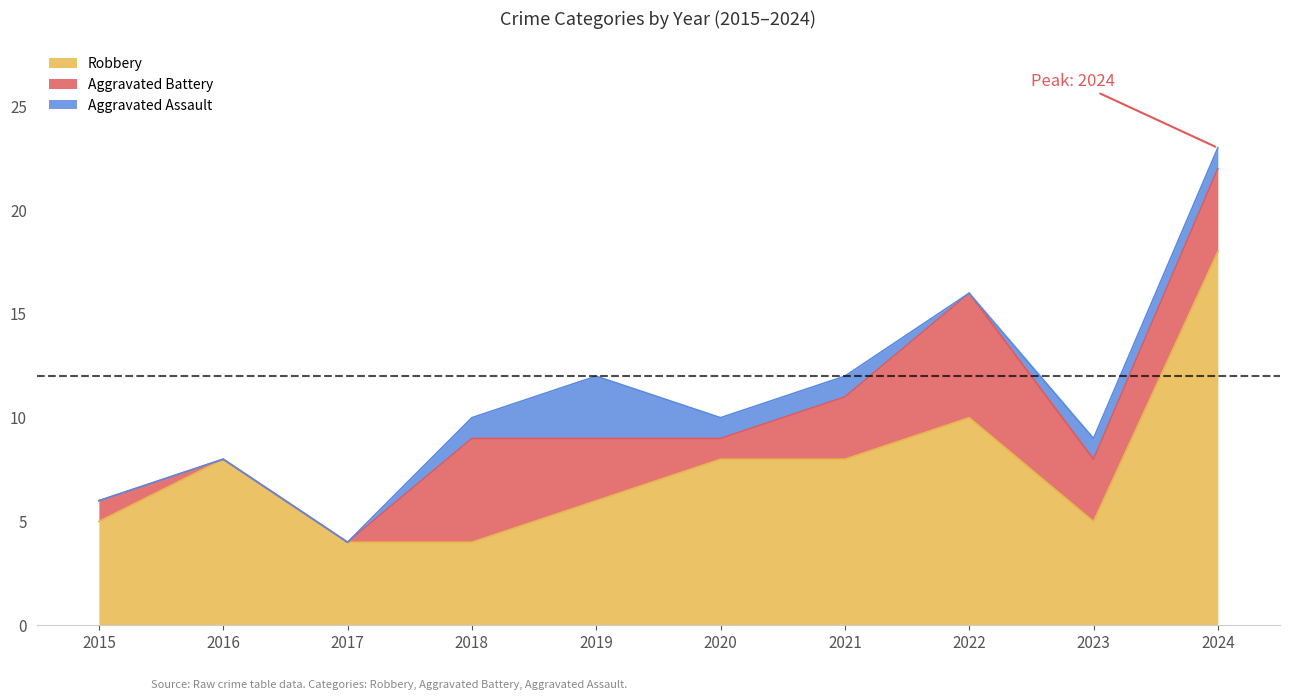

Reading right to left, transcribe all the data shown in this chart.

Robbery: 18	5	10	8	8	6	4	4	8	5
Total: 23	9	16	12	10	12	10	4	8	6